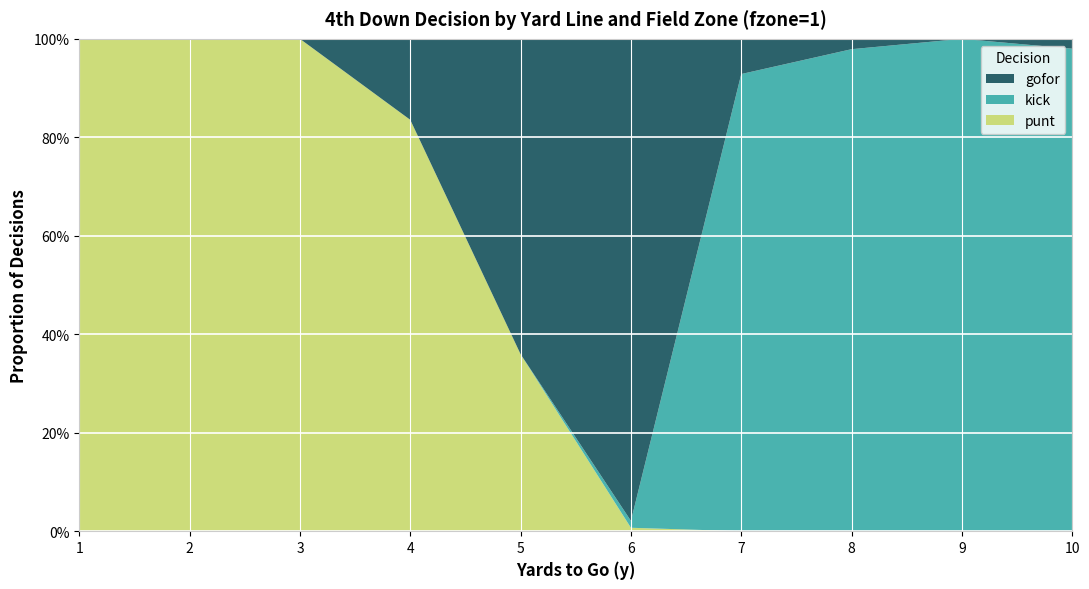

Reading left to right, transcribe all the data shown in this chart.

punt: 1=1.0	2=1.0	3=1.0	4=0.8	5=0.4	6=0.0	7=0.0	8=0.0	9=0.0	10=0.0
kick: 1=0.0	2=0.0	3=0.0	4=0.0	5=0.0	6=0.0	7=0.9	8=1.0	9=1.0	10=1.0
gofor: 1=0.0	2=0.0	3=0.0	4=0.2	5=0.6	6=1.0	7=0.1	8=0.0	9=0.0	10=0.0